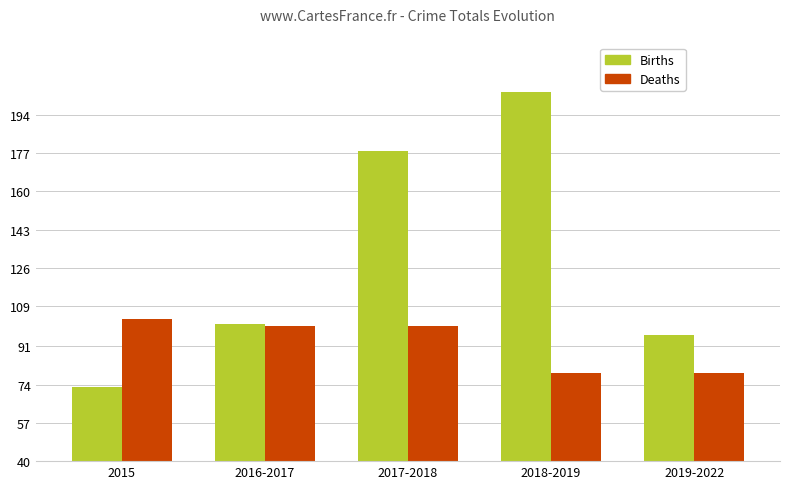

What position from the left is 2016-2017?

2